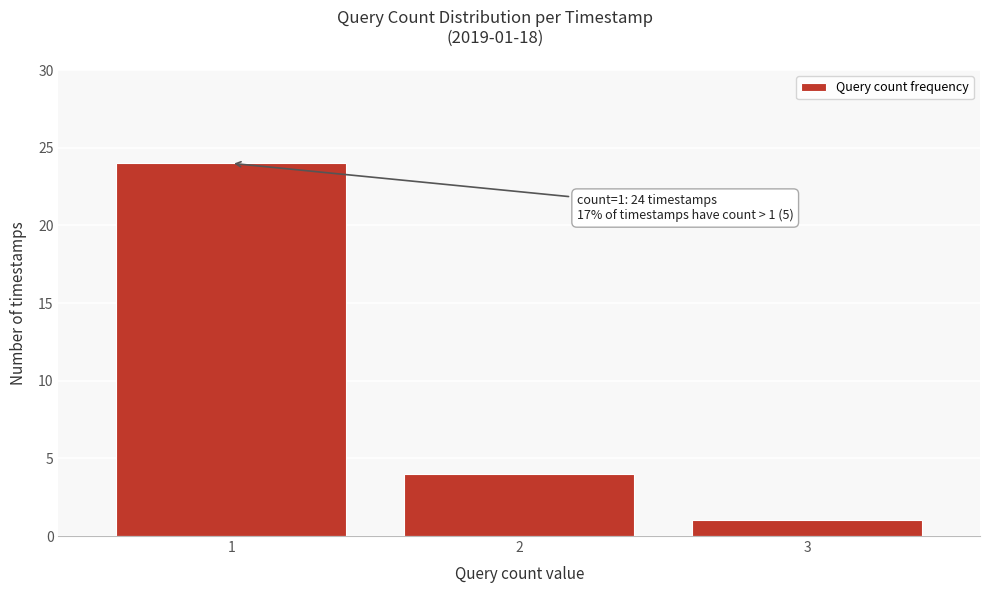

Reading right to left, extract all data points from this chart.

1	4	24